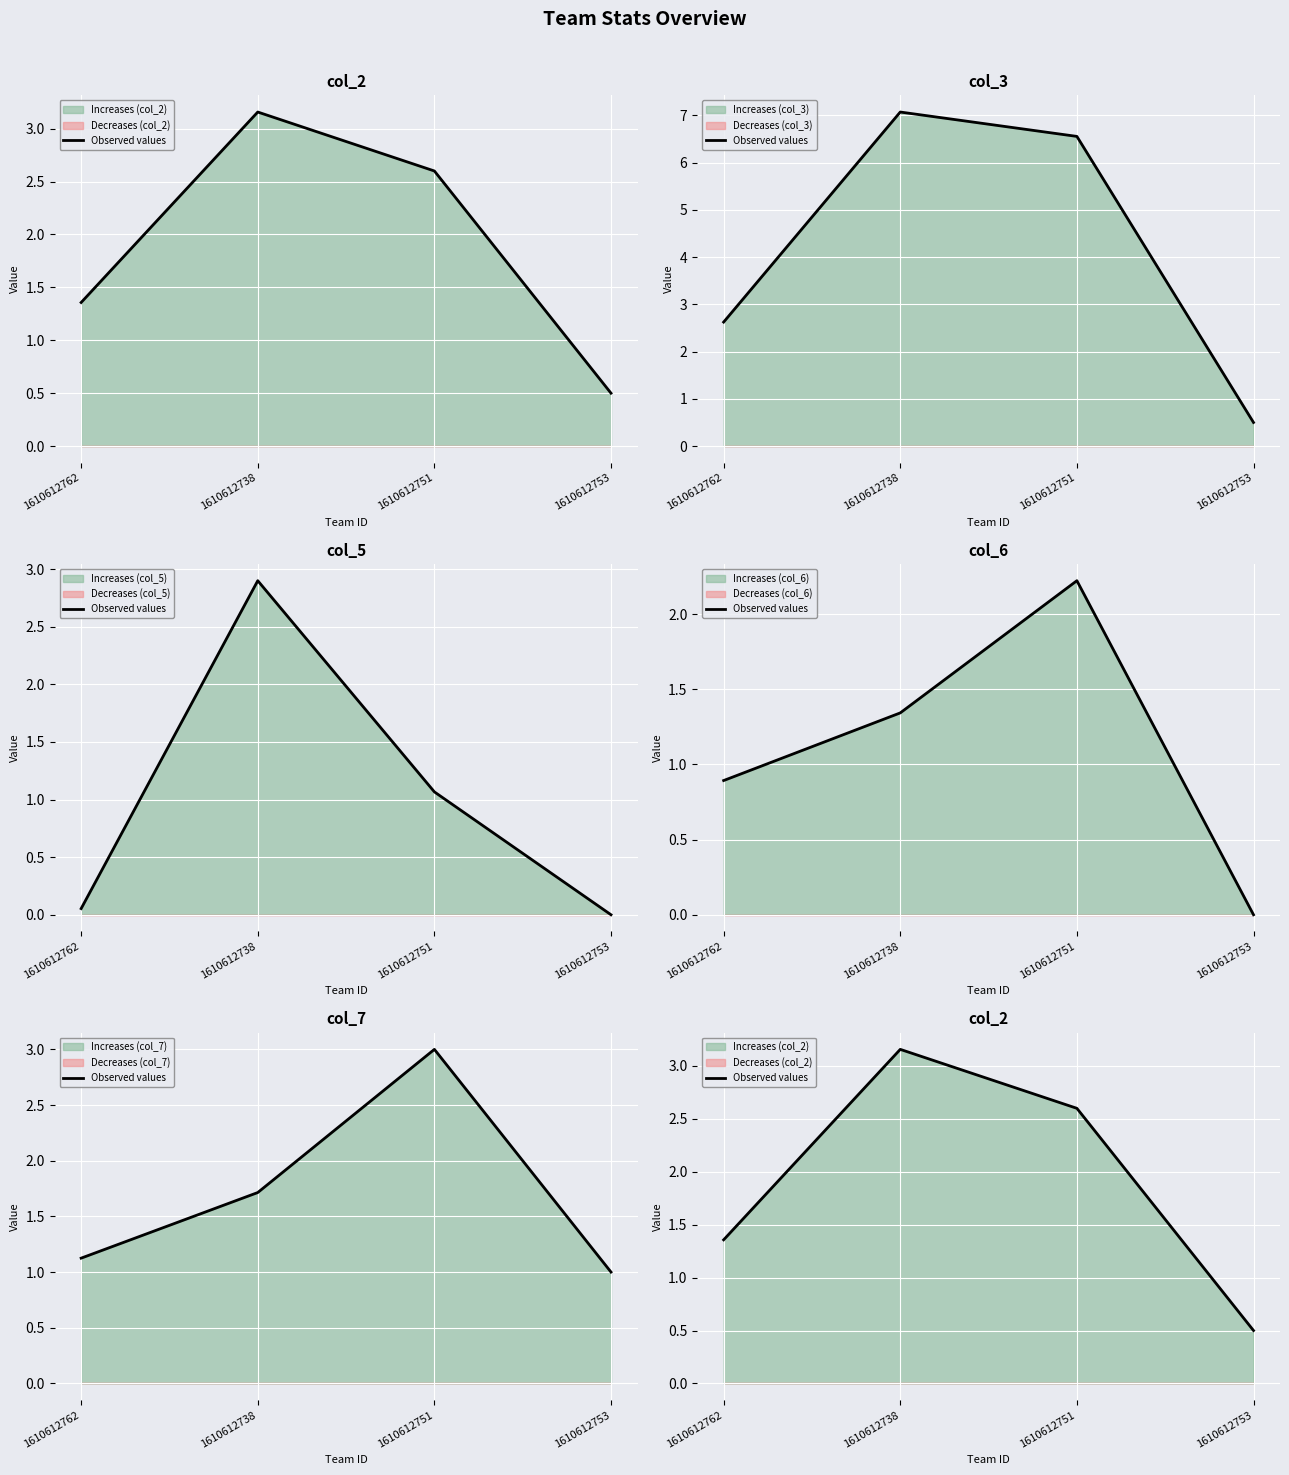

Reading left to right, extract all data points from this chart.

1.4	3.2	2.6	0.5